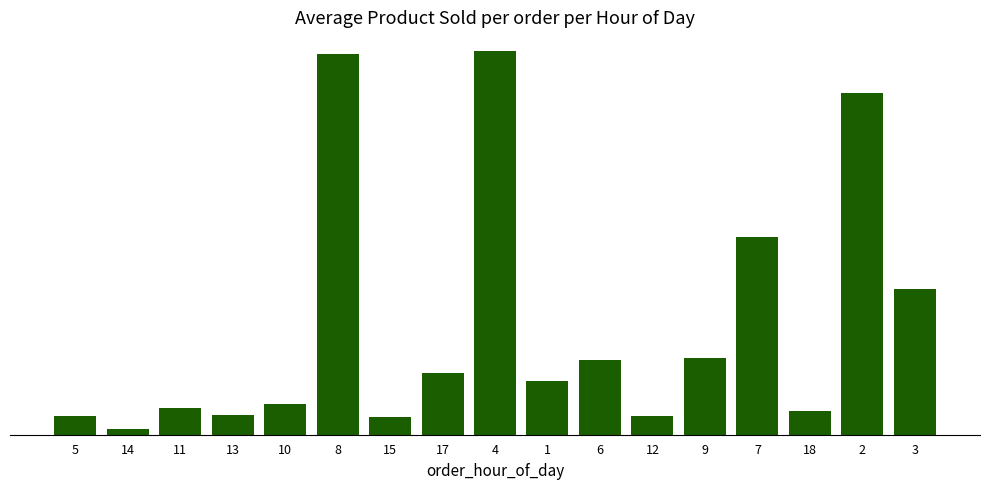

What position from the left is 9?

13